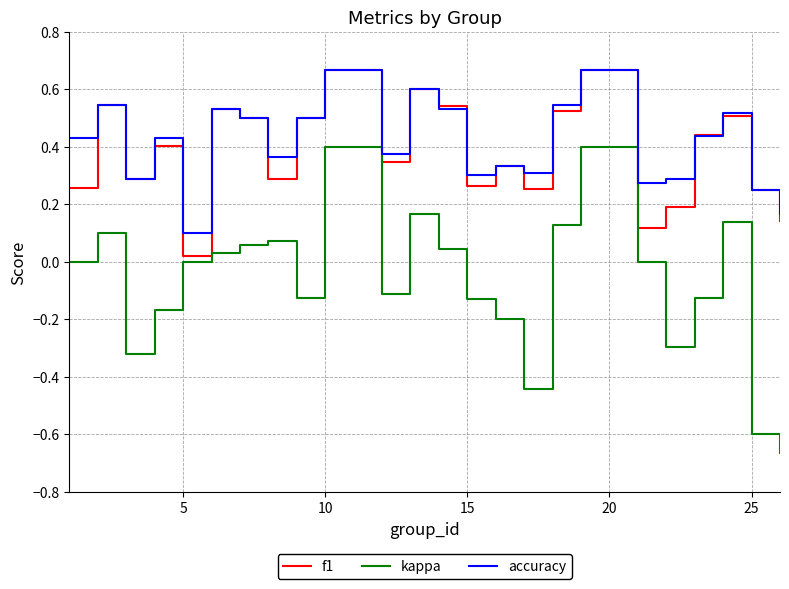

Which series has the largest range (max minus min)?

kappa